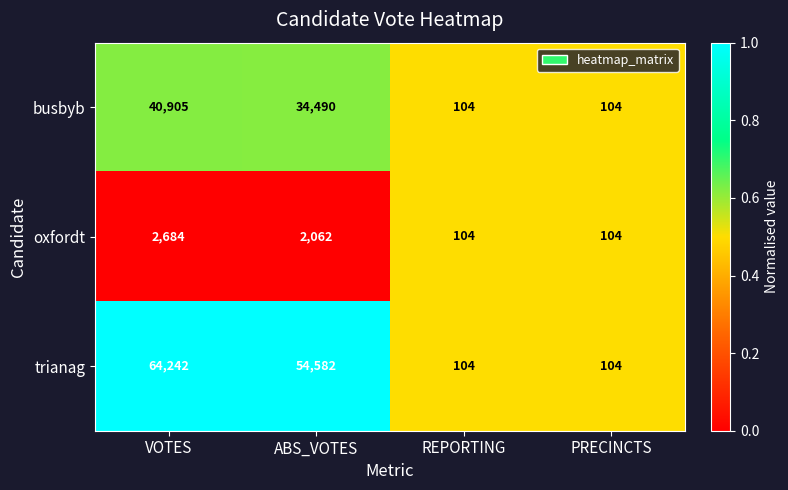

Which series has the largest total across all categories?

trianag